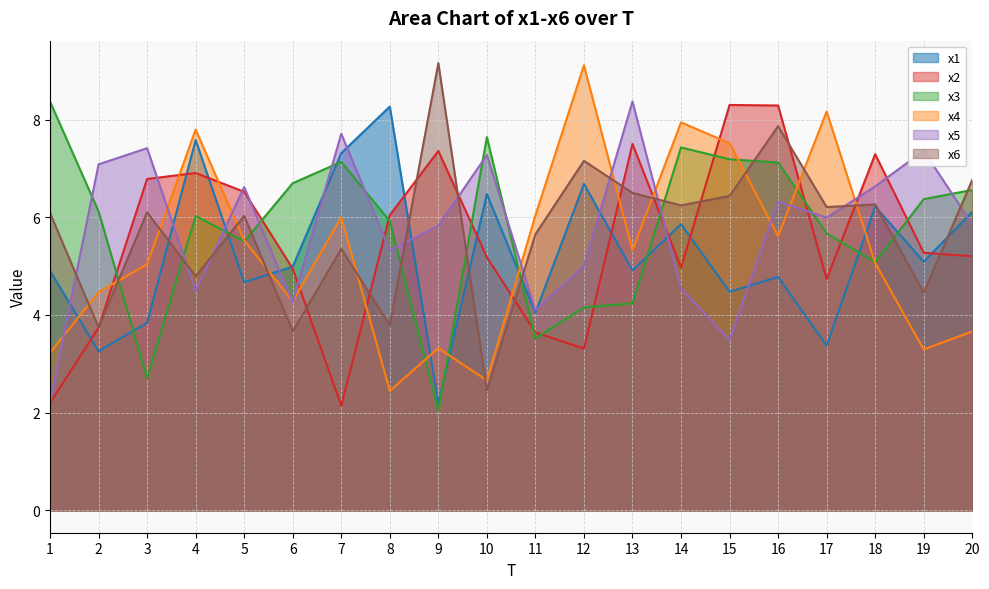

What is the total value across all series at 4?

37.6